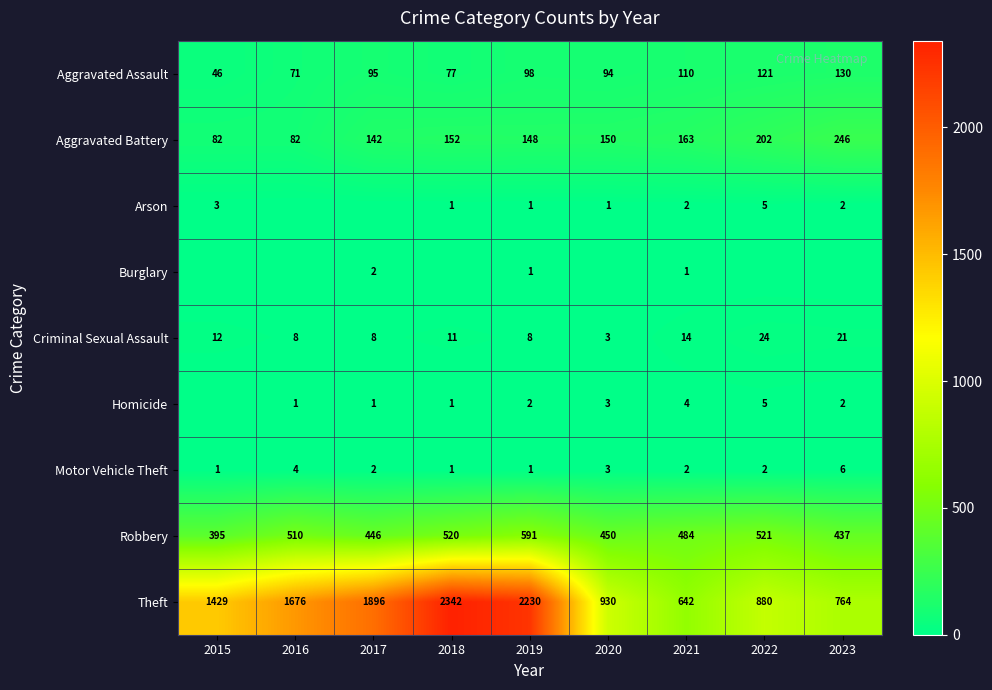

What is the total value across all series at 2015?

1968